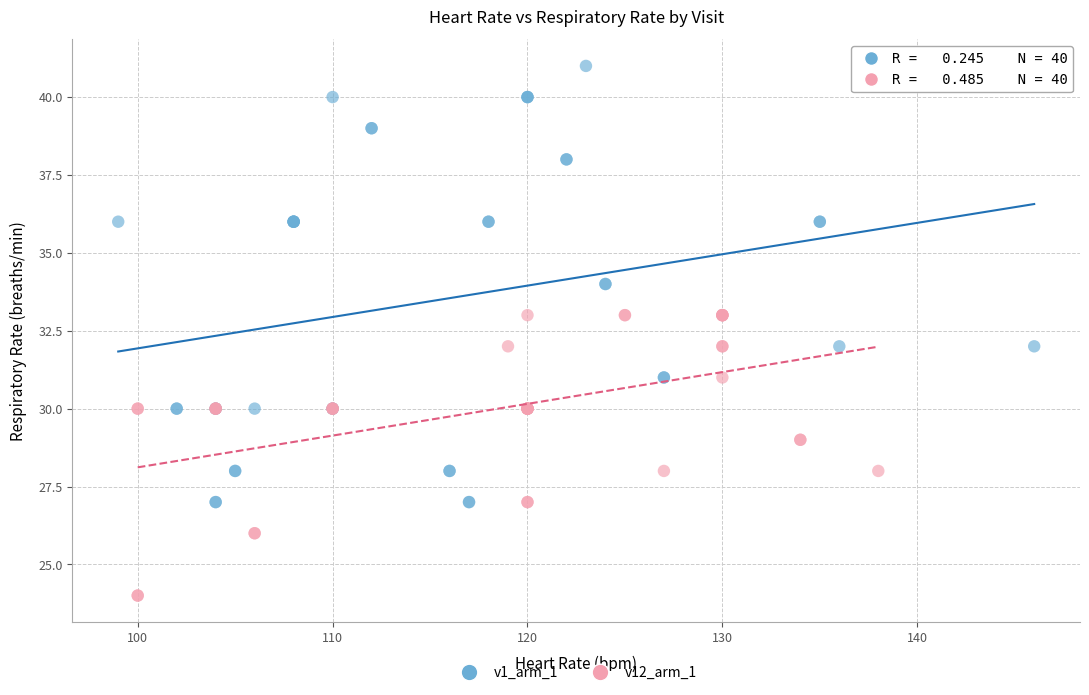

Which series reaches the minimum Y coordinate?

v12_arm_1